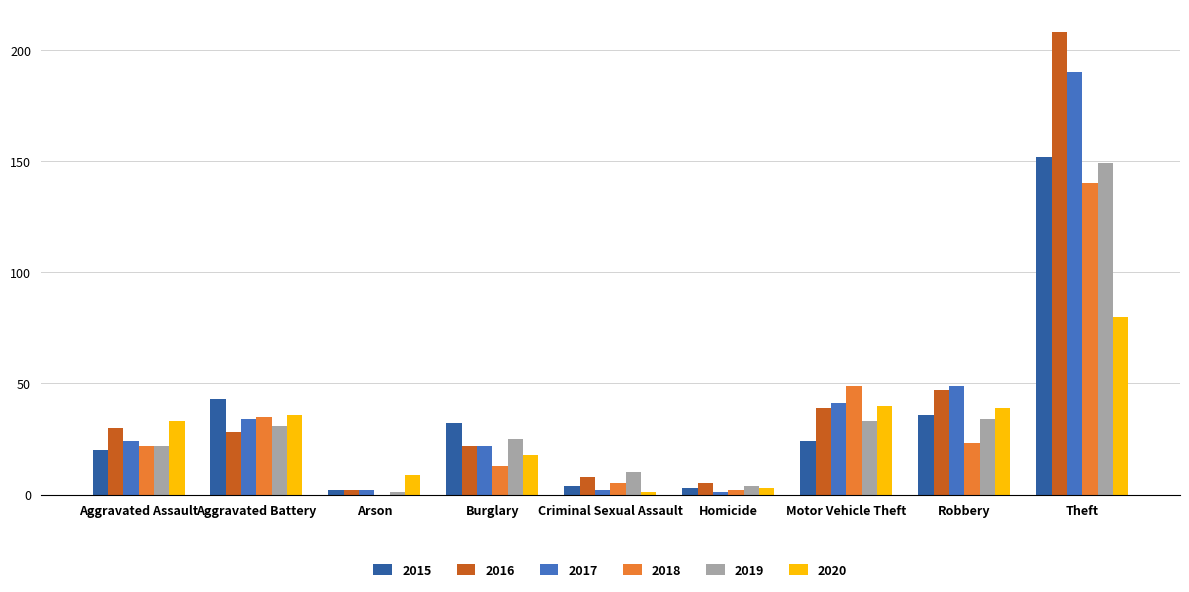

How many groups of bars are there?

9